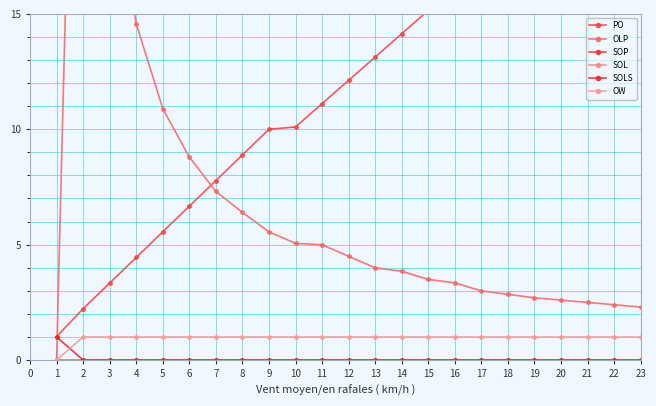

At how many categories does at least one series exceed 42?

1